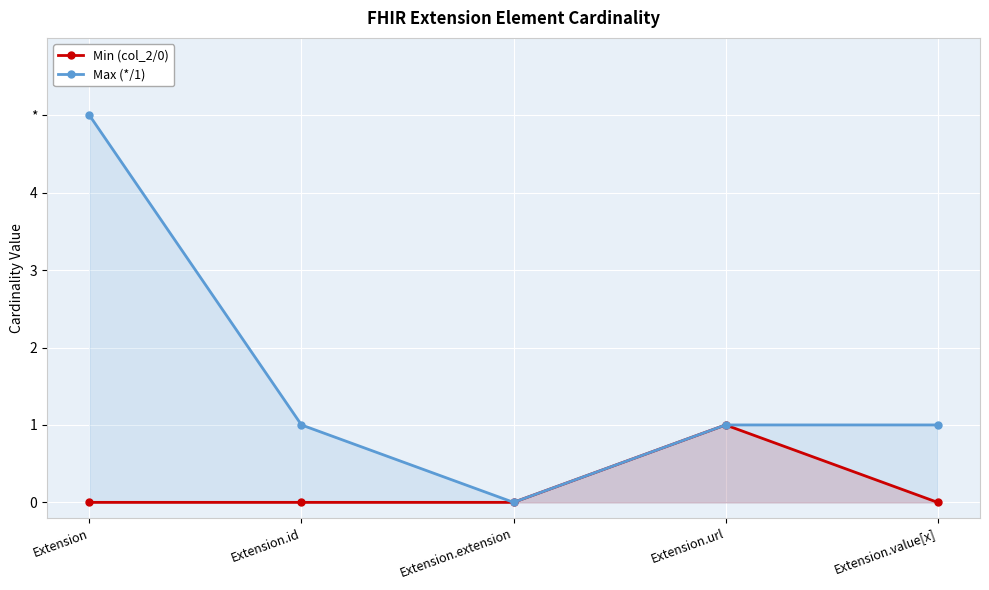

Reading left to right, transcribe all the data shown in this chart.

Min (col_2/0): Extension=0	Extension.id=0	Extension.extension=0	Extension.url=1	Extension.value[x]=0
Max (*/1): Extension=5	Extension.id=1	Extension.extension=0	Extension.url=1	Extension.value[x]=1